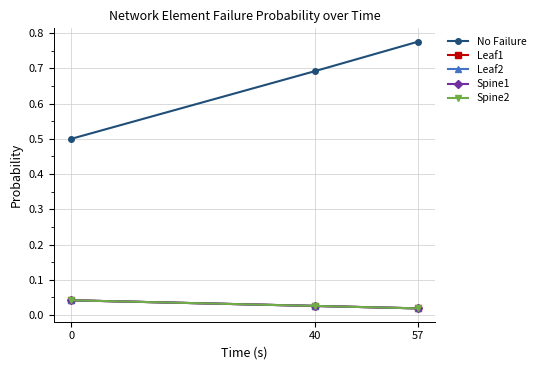

Between 0 and 57, which series saw the biggest shift?

No Failure